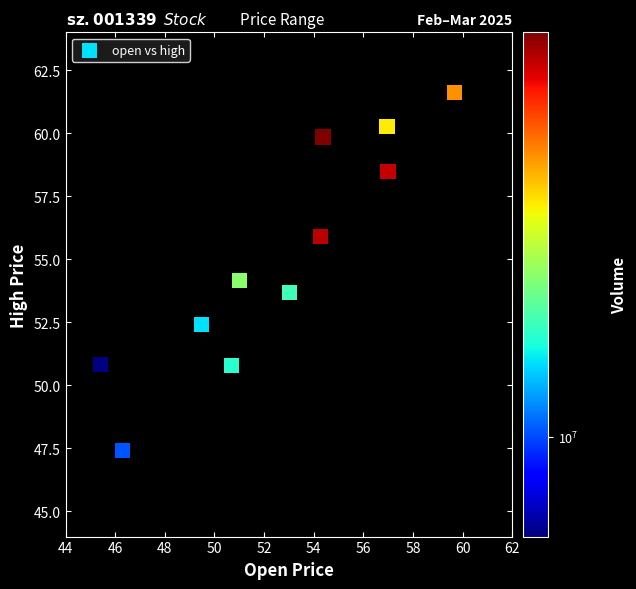

What is the range of Y values (max minus min)?

14.2